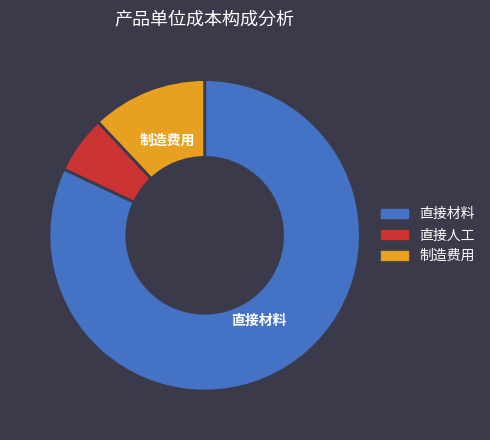

Is there a majority slice in this chart?

Yes